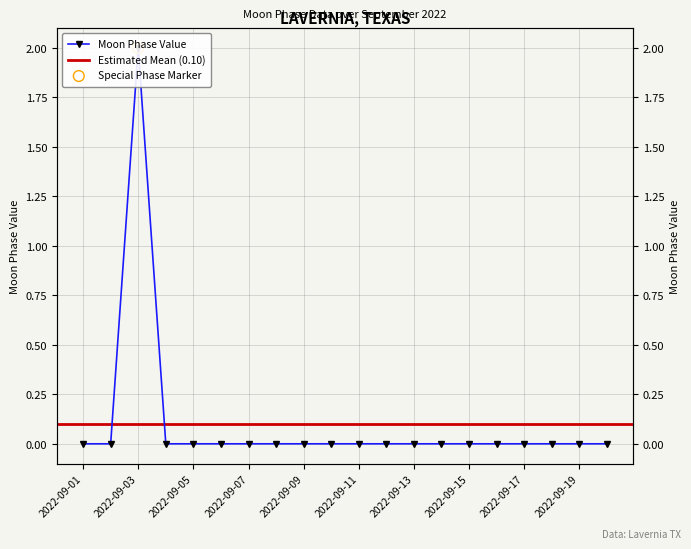

Which has a higher value, 2022-09-06 or 2022-09-12?

2022-09-06